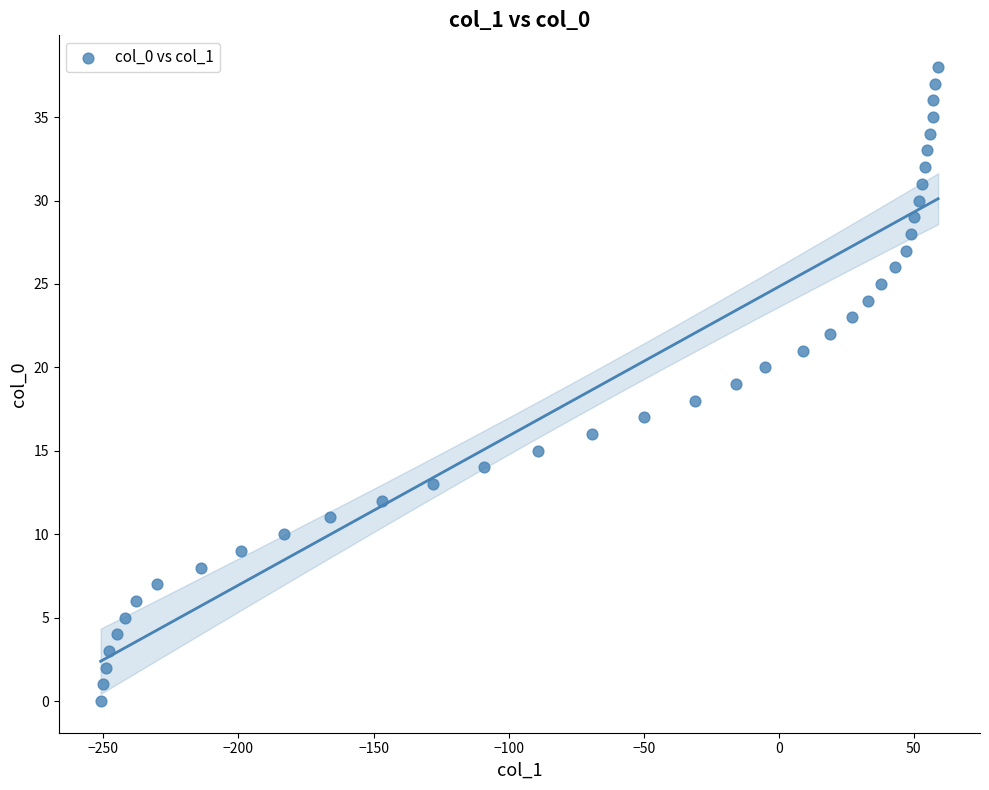

What is the range of Y values (max minus min)?

38